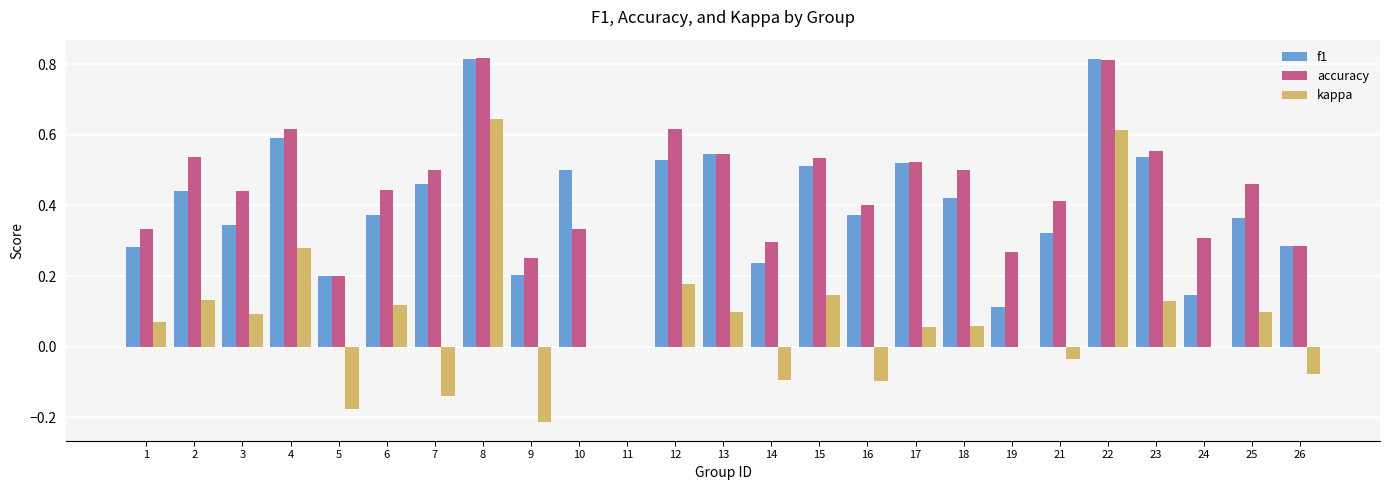

What are all the series names shown in the legend?

f1, accuracy, kappa